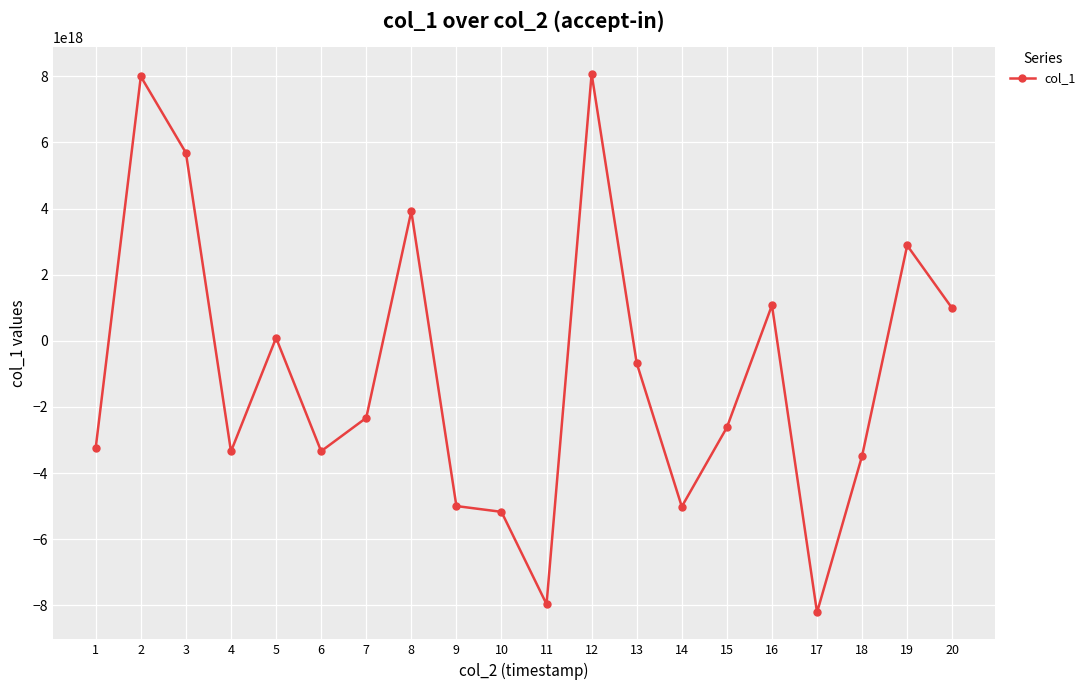

The chart shows a value of -673954898031592576 at 13. True or false?

True